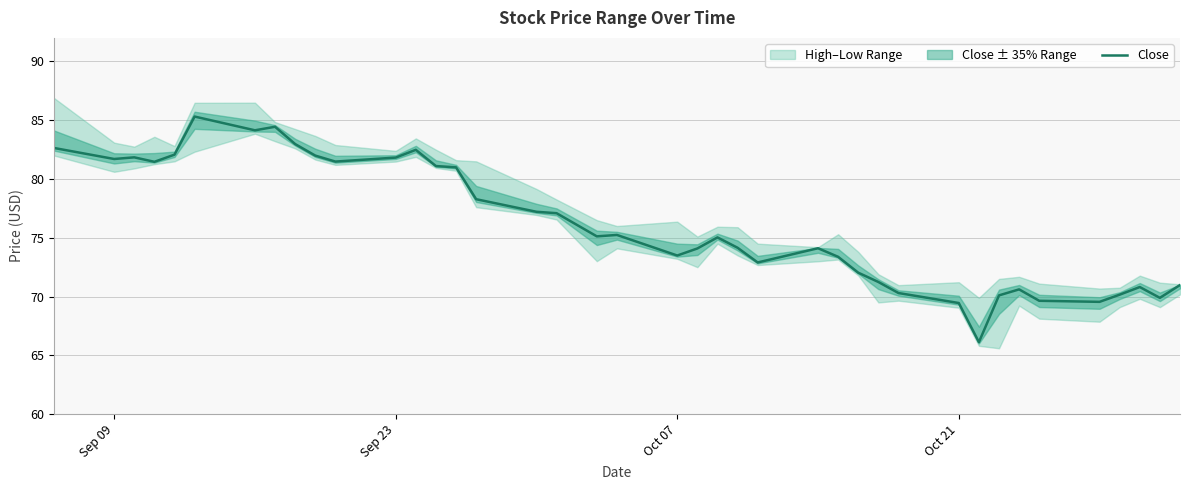

What is the minimum value for Close?

66.1